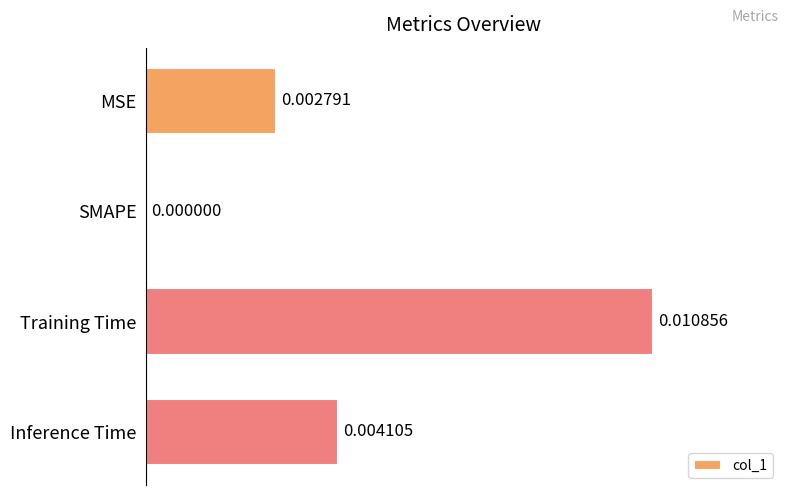

Does the chart contain stacked bars?

No